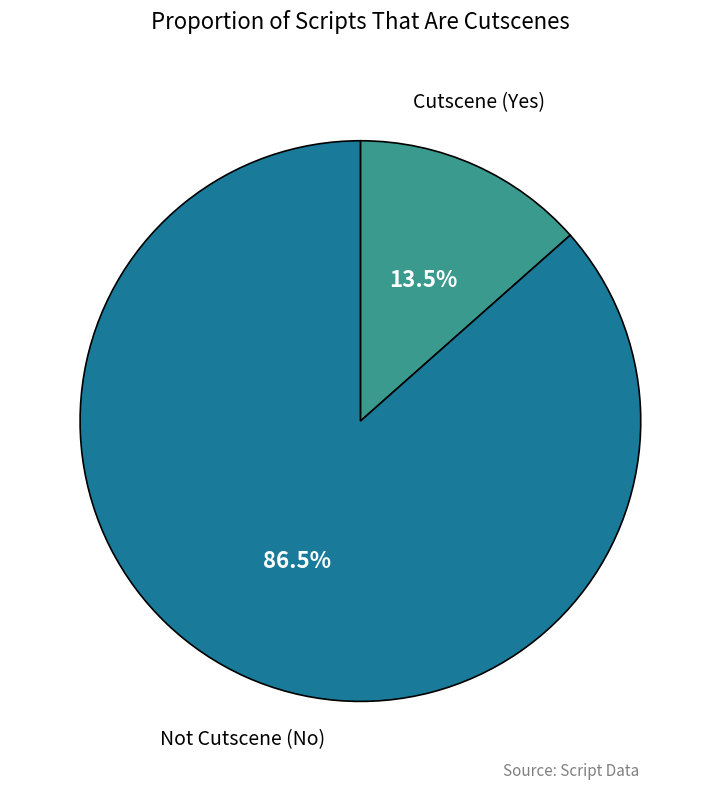

How many segments does this pie chart have?

2